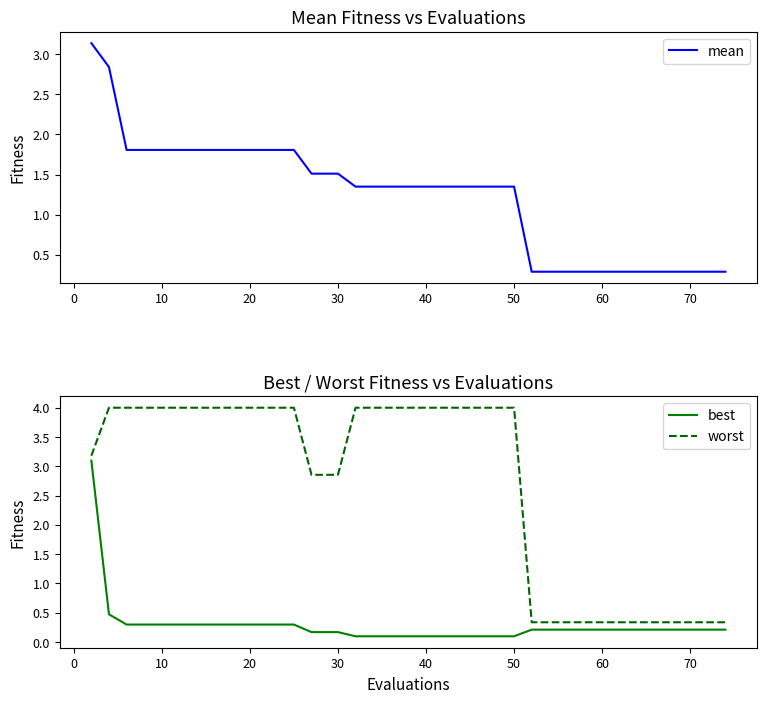

True or false: mean and worst intersect in this chart.

False